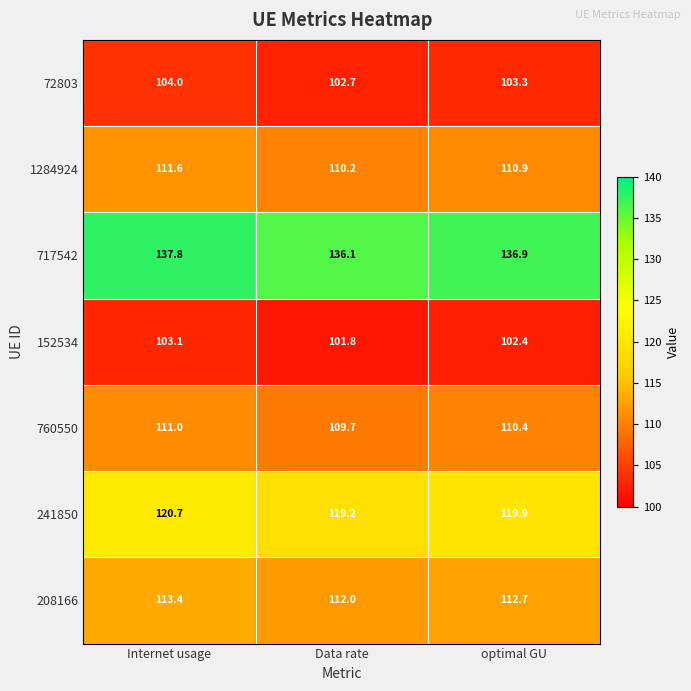

The value of 241850 at optimal GU is 157.8. True or false?

False